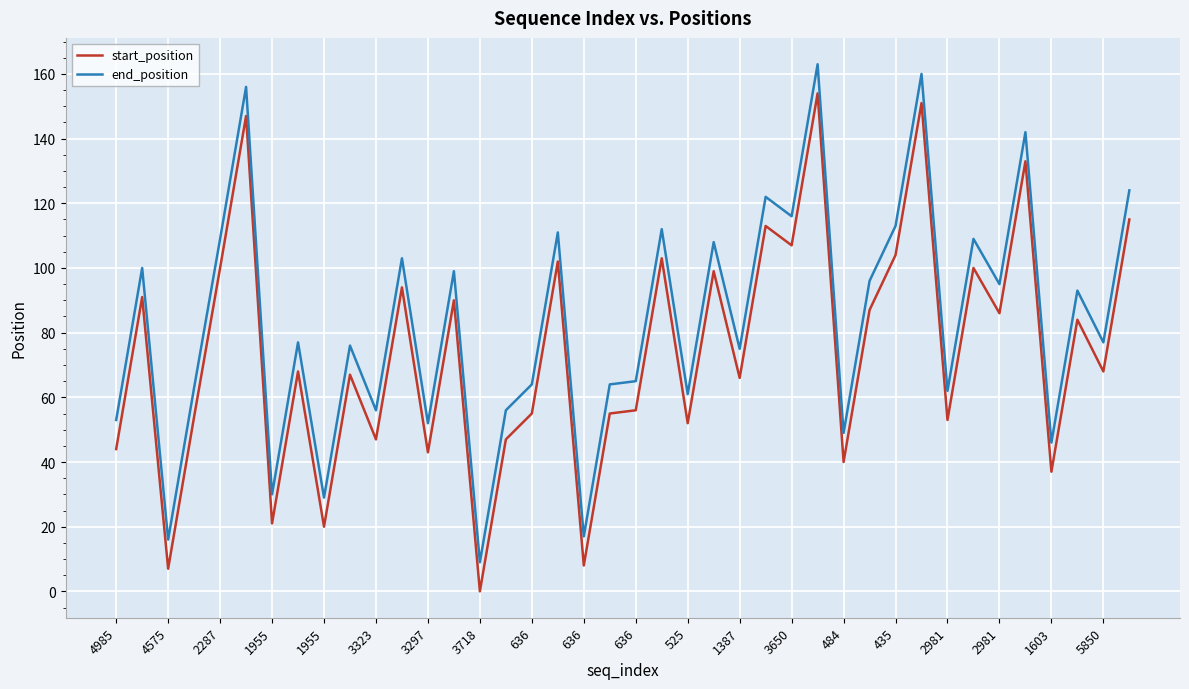

Reading left to right, list all the values displayed in this chart.

start_position: 44	91	7	54	100	147	21	68	20	67	47	94	43	90	0	47	55	102	8	55	56	103	52	99	66	113	107	154	40	87	104	151	53	100	86	133	37	84	68	115
end_position: 53	100	16	63	109	156	30	77	29	76	56	103	52	99	9	56	64	111	17	64	65	112	61	108	75	122	116	163	49	96	113	160	62	109	95	142	46	93	77	124